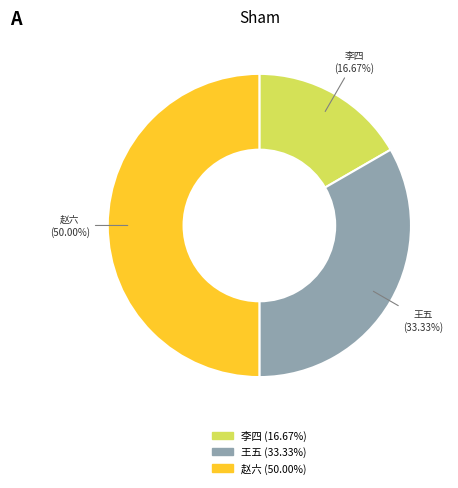

Which has a higher value, 王五 or 李四?

王五